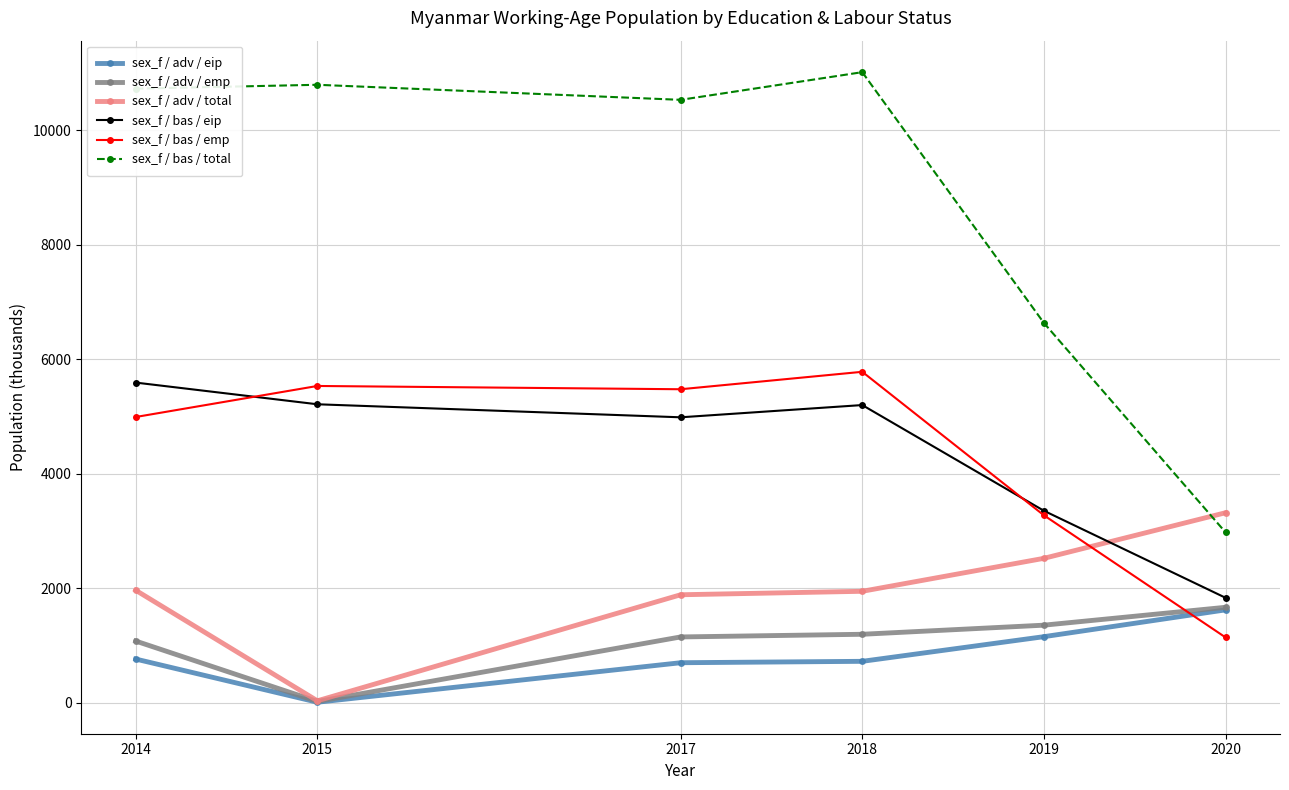

Which series has the largest total across all categories?

sex_f / bas / total